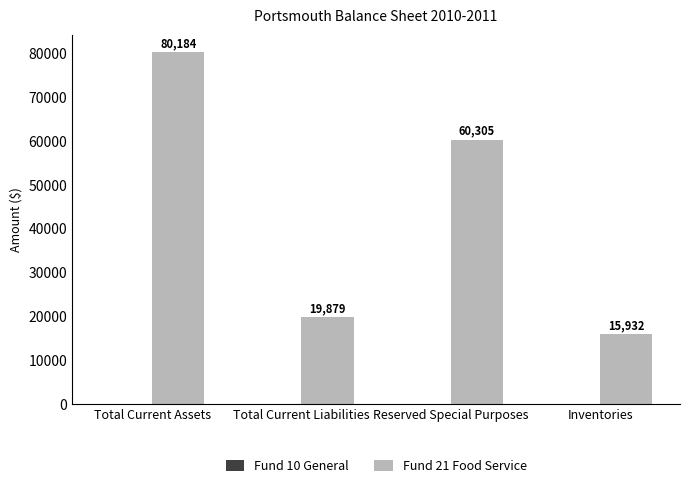

The value at Total Current Assets is 137131.8. True or false?

False